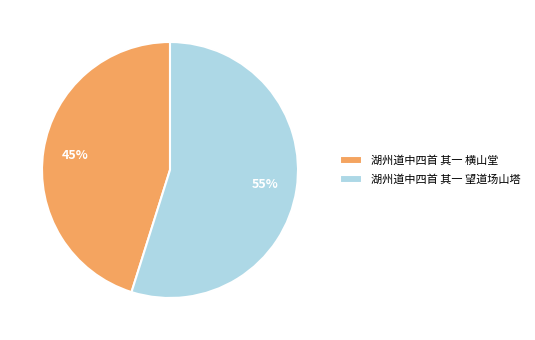

What percentage is the 湖州道中四首 其一 望道场山塔 slice, to the nearest percent?

55%